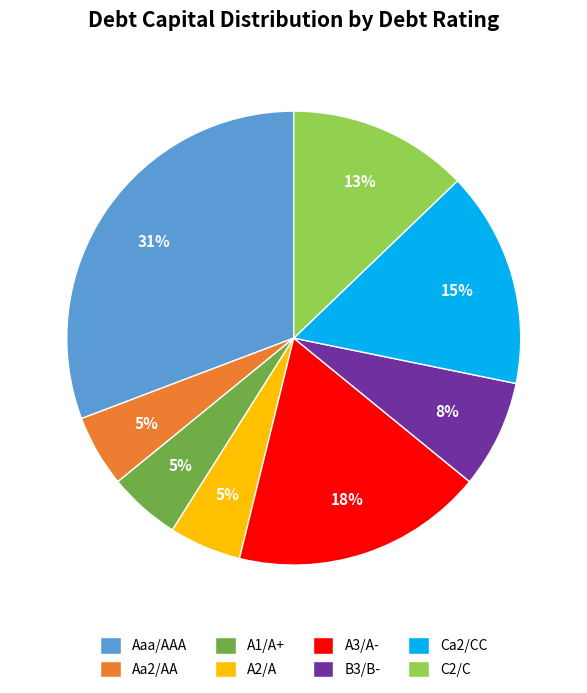

How many segments does this pie chart have?

8